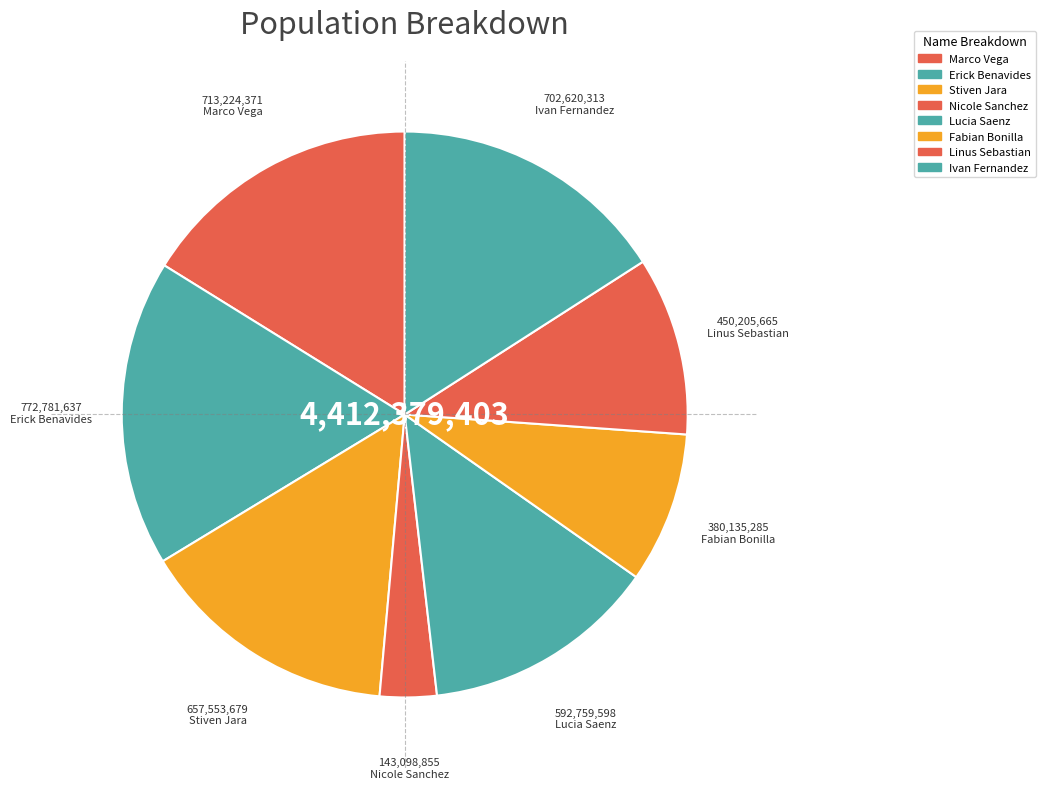

What is the change in value from Nicole Sanchez to Linus Sebastian?

+307106810